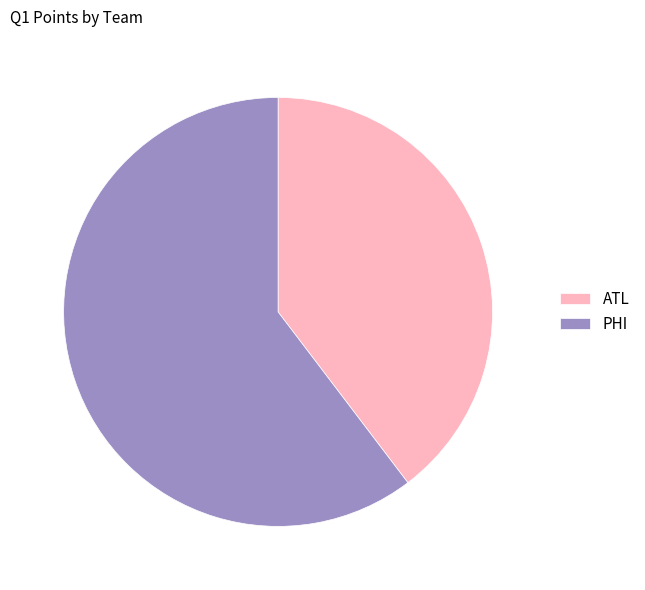

The PHI slice represents 46% of the pie. True or false?

False